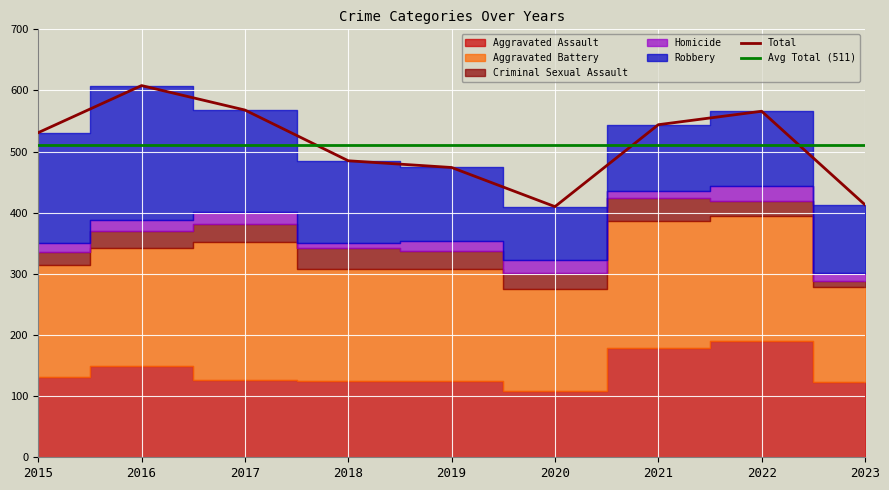

What is the highest value of the Aggravated Battery series?

226